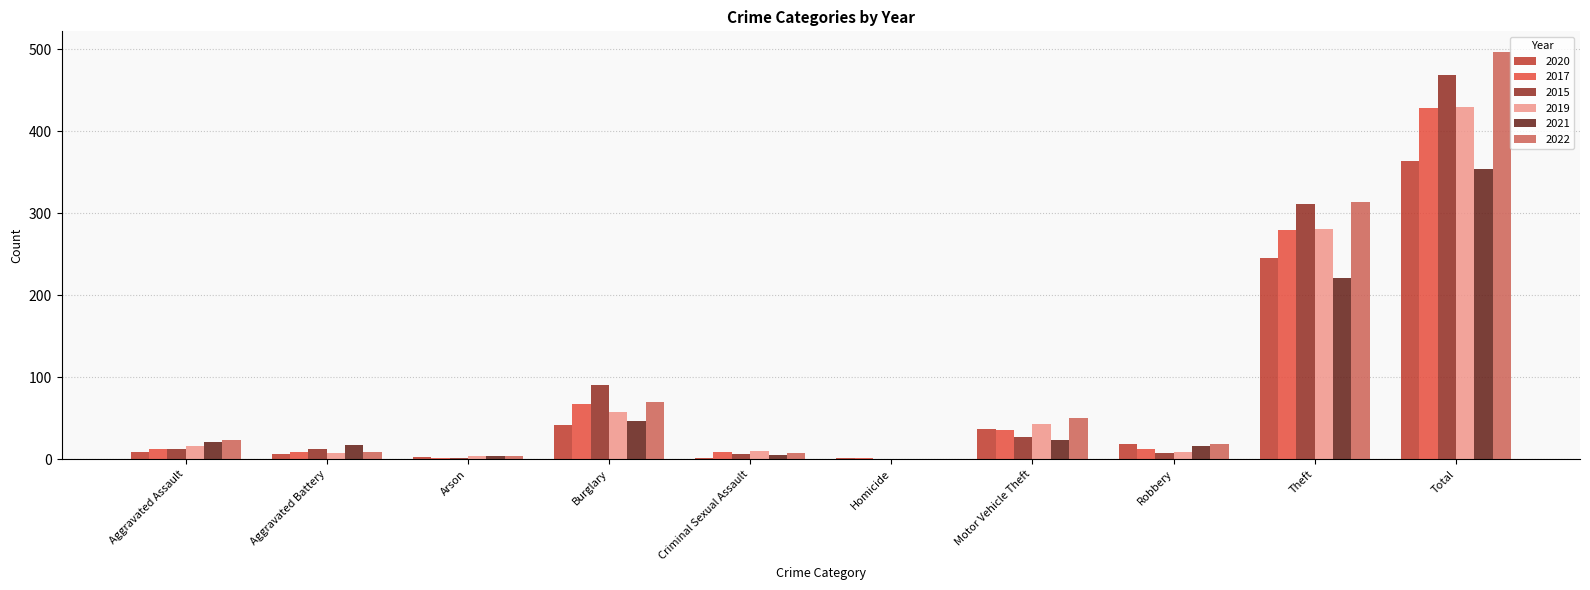

The value of 2022 at Homicide is 0. True or false?

True